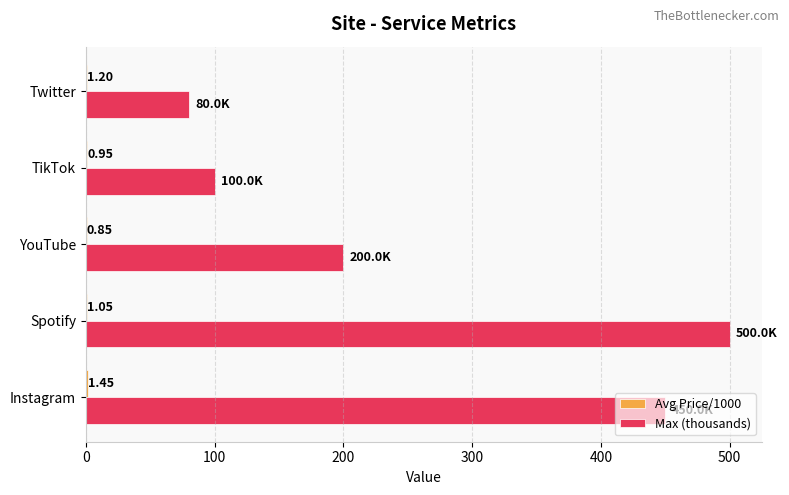

At which label is Max (thousands) closest to 290?

YouTube